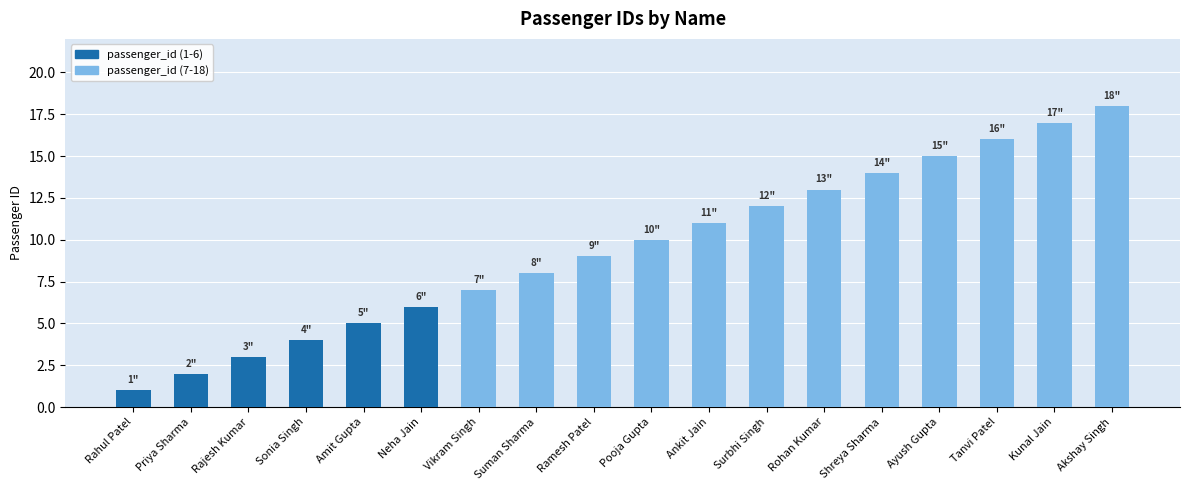

The value at Neha Jain is 4. True or false?

False